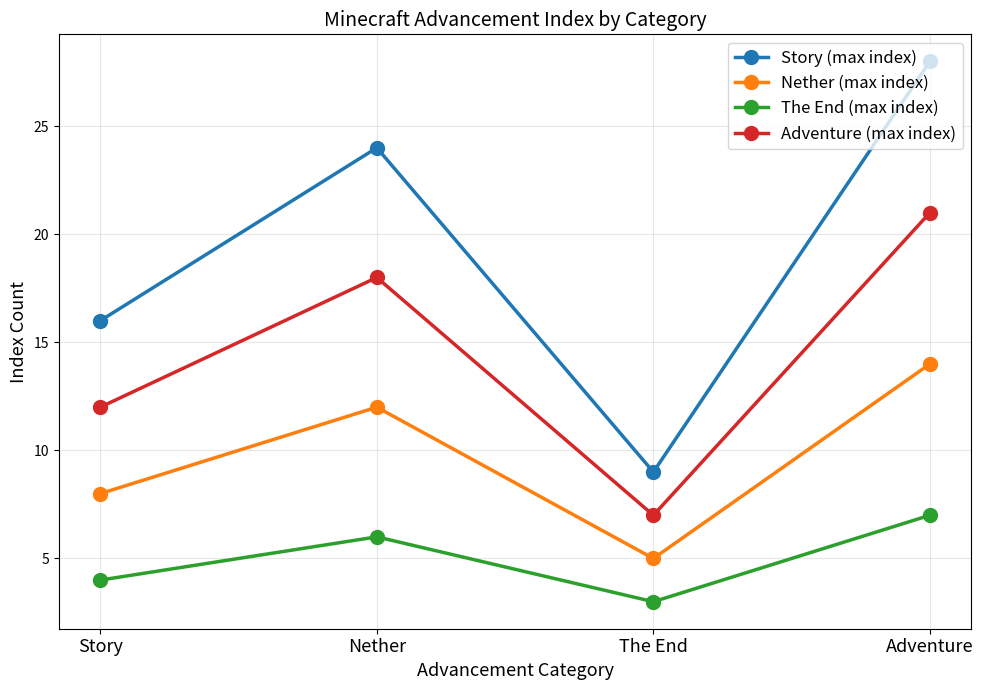

How many values in the Adventure (max index) series are below 18?

2